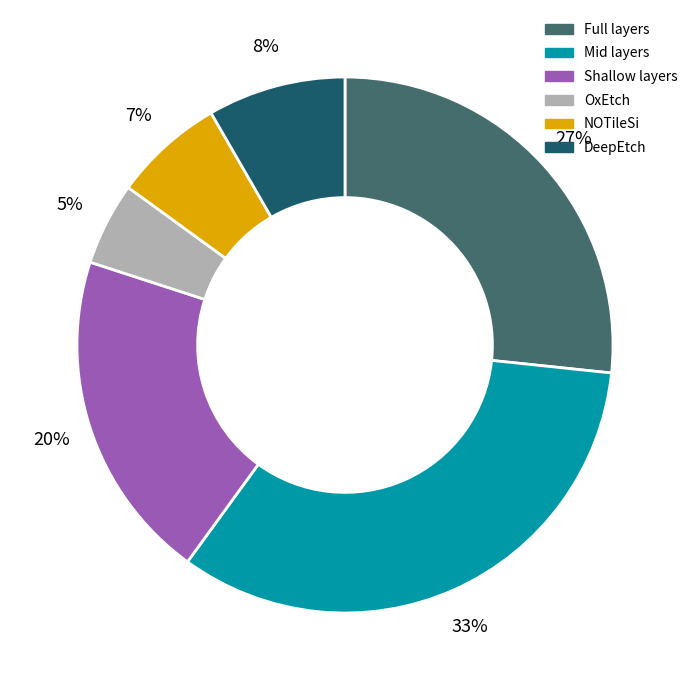

To the nearest percent, what is the average slice percentage?

17%